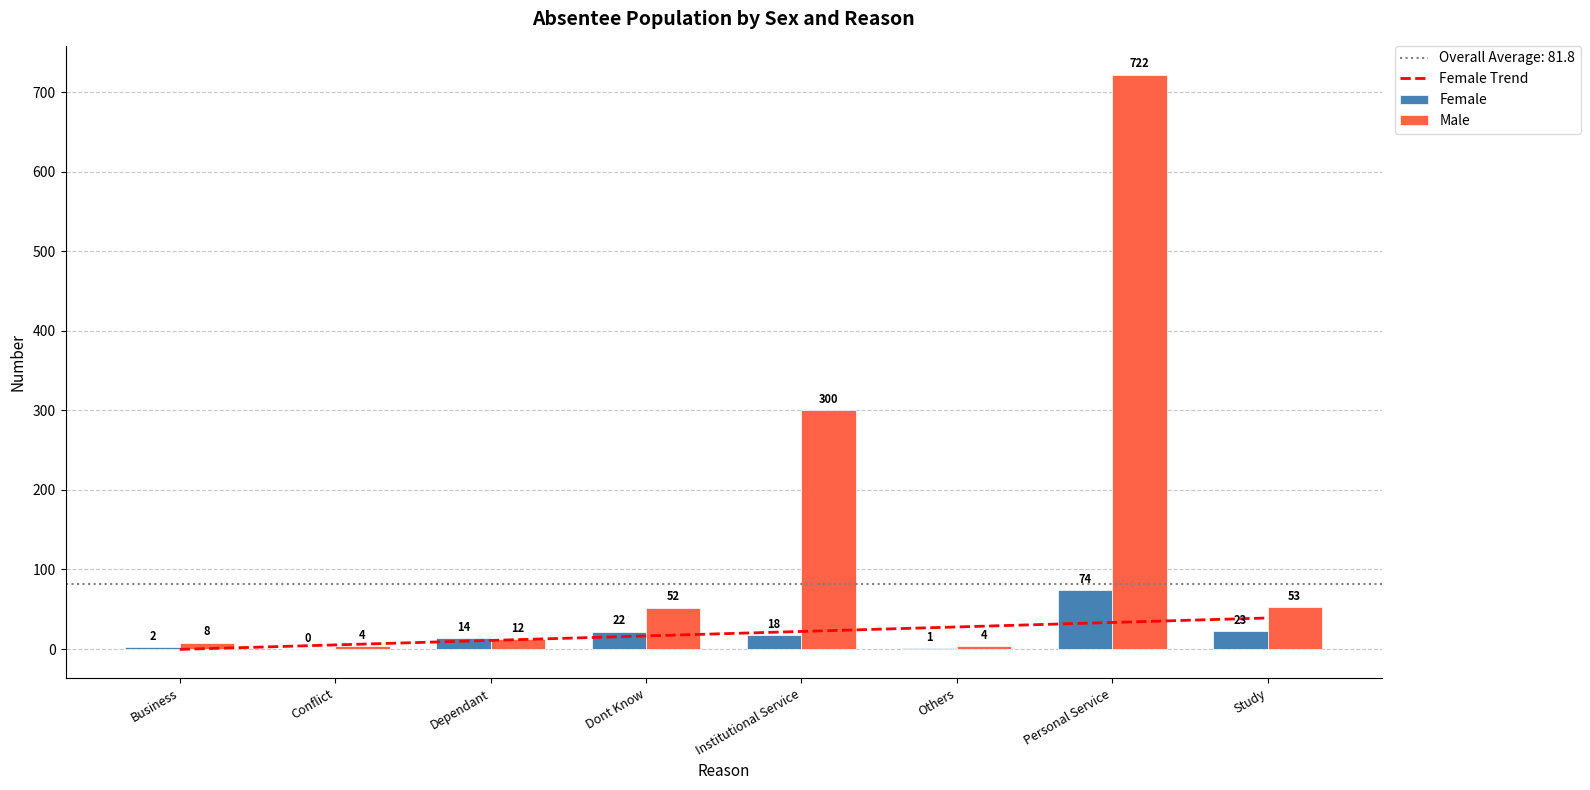

What is the label of the 3rd bar from the right?

Others